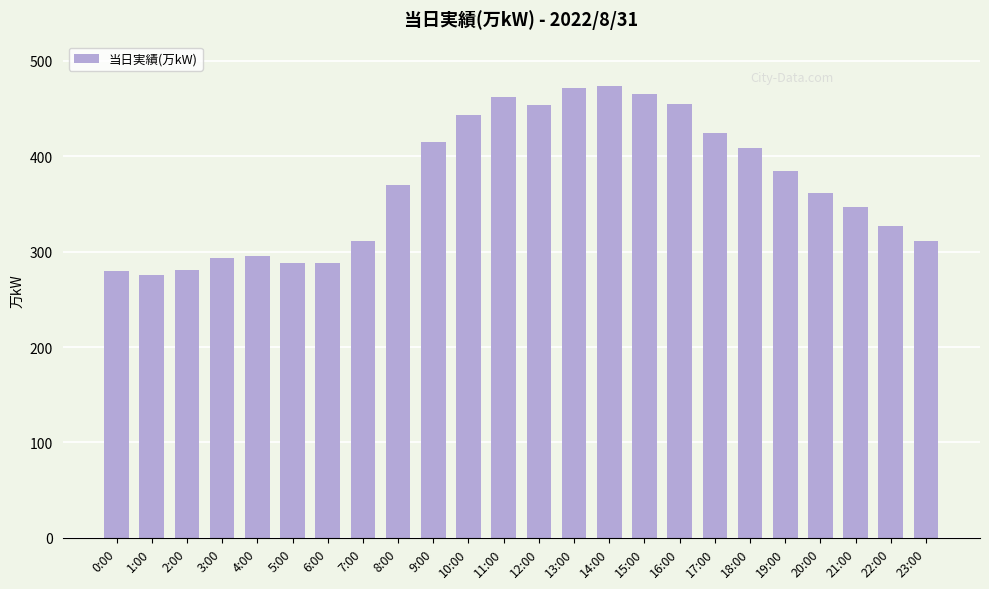

What is the label of the 12th bar from the left?

11:00